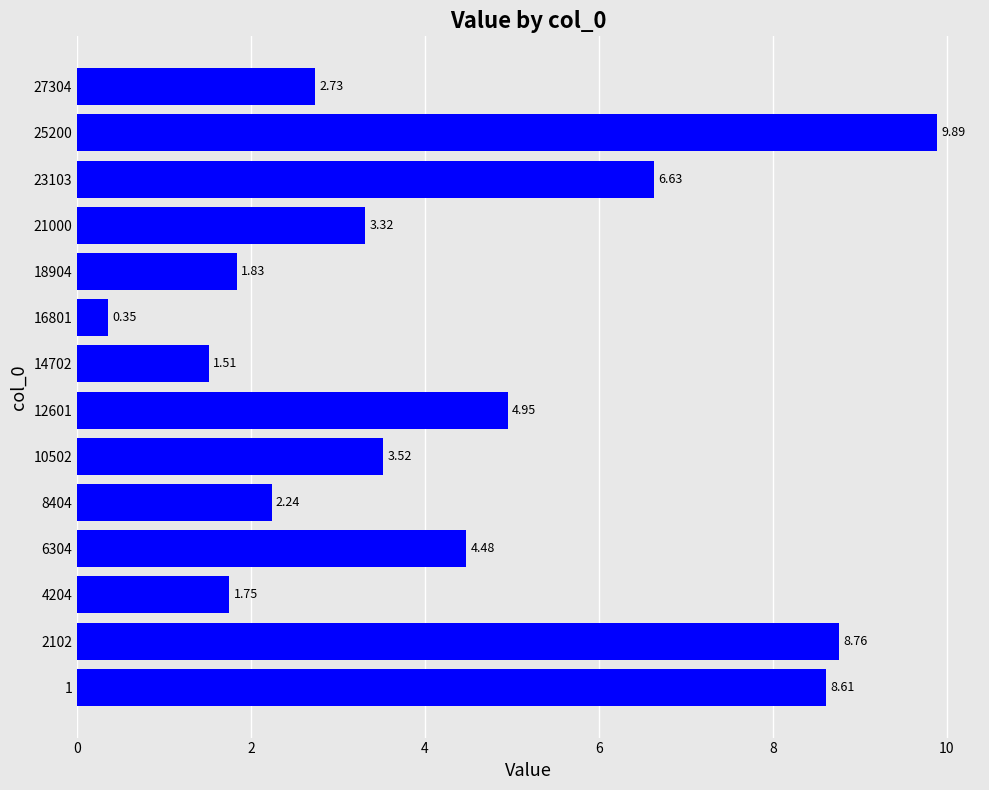

Count the number of categories in the chart.

14